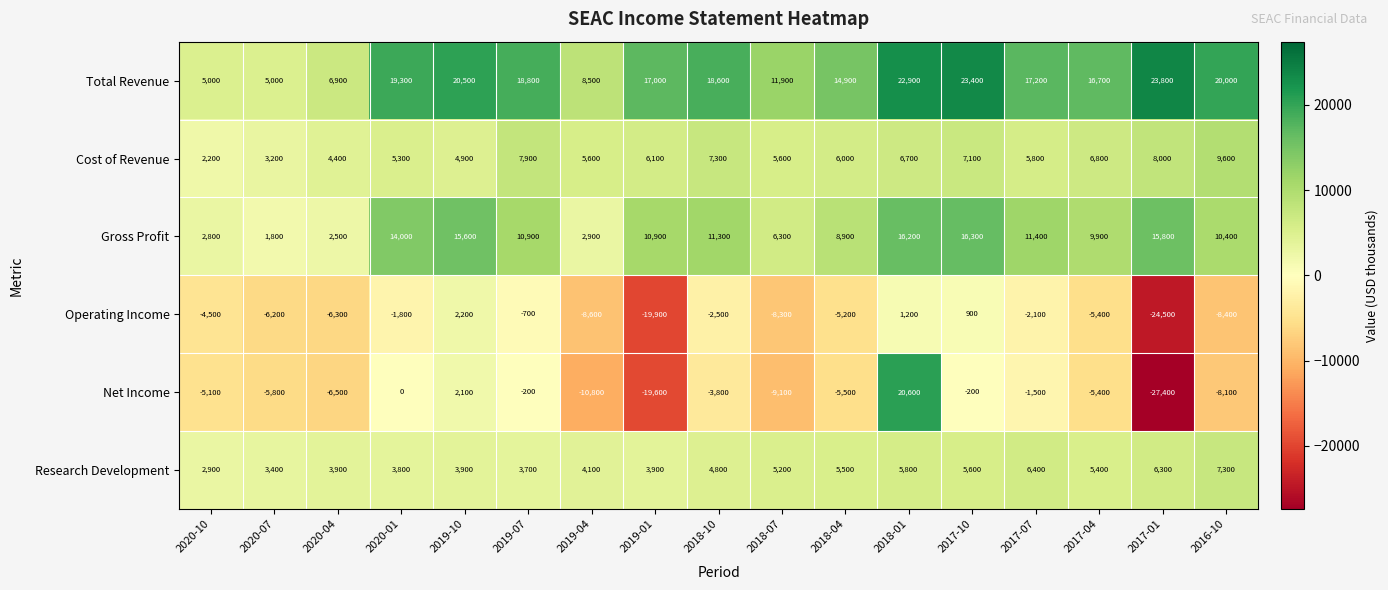

What is the sum of all Net Income values?

-86300